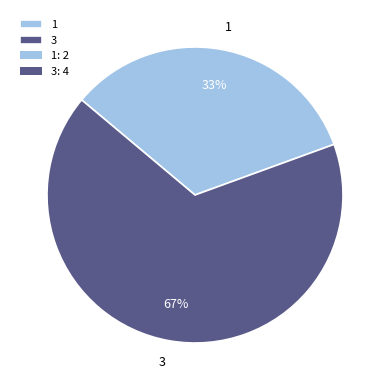

To the nearest percent, what is the combined percentage of 3 and 1?

100%